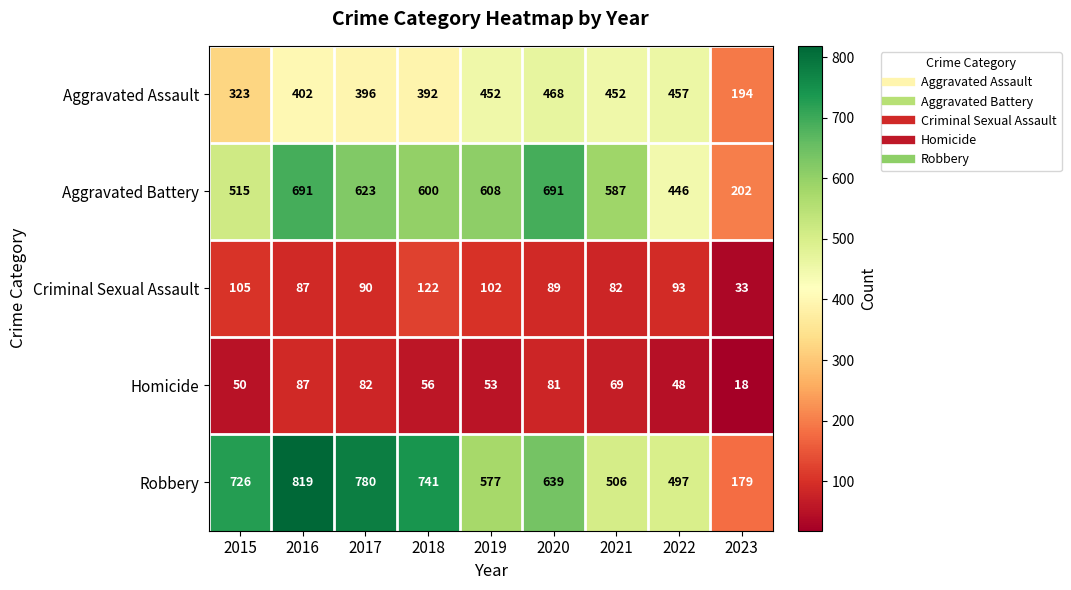

Which series changed the most between 2017 and 2019?

Robbery